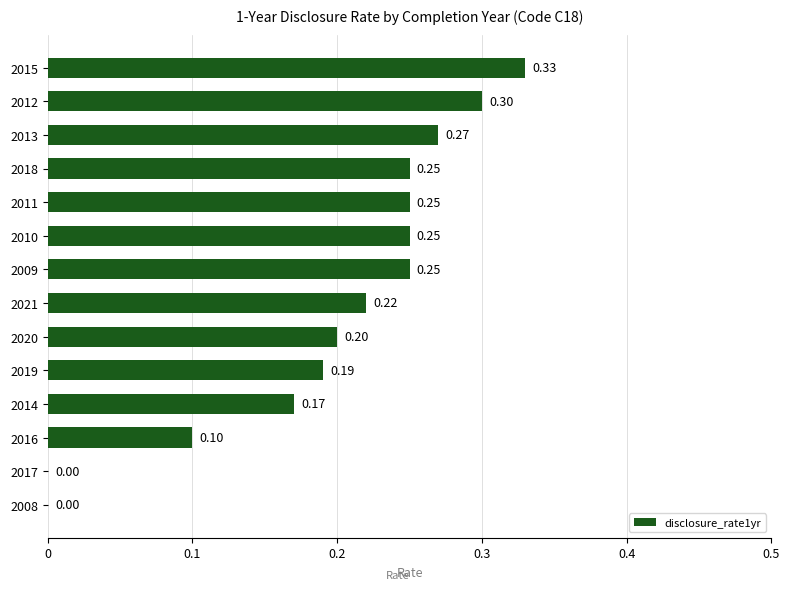

Does the chart contain stacked bars?

No